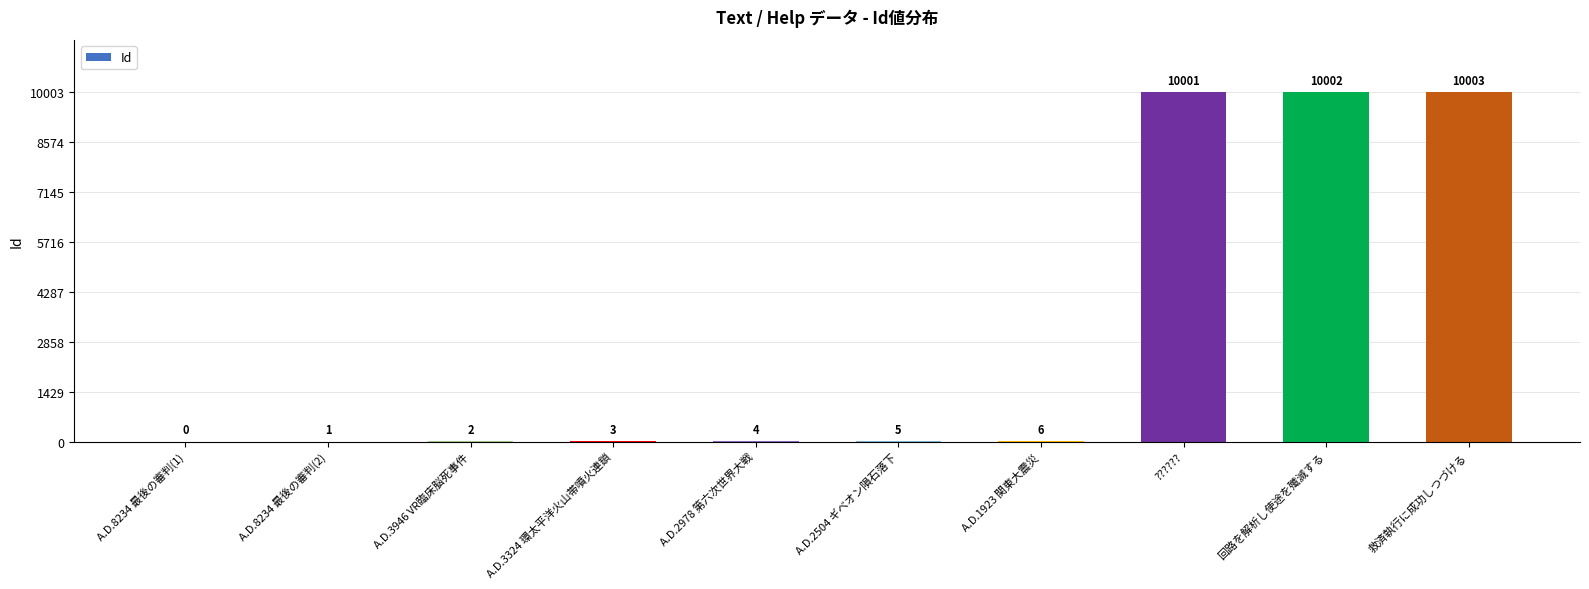

Where is the data nearest to the value 5001?

A.D.1923 関東大震災